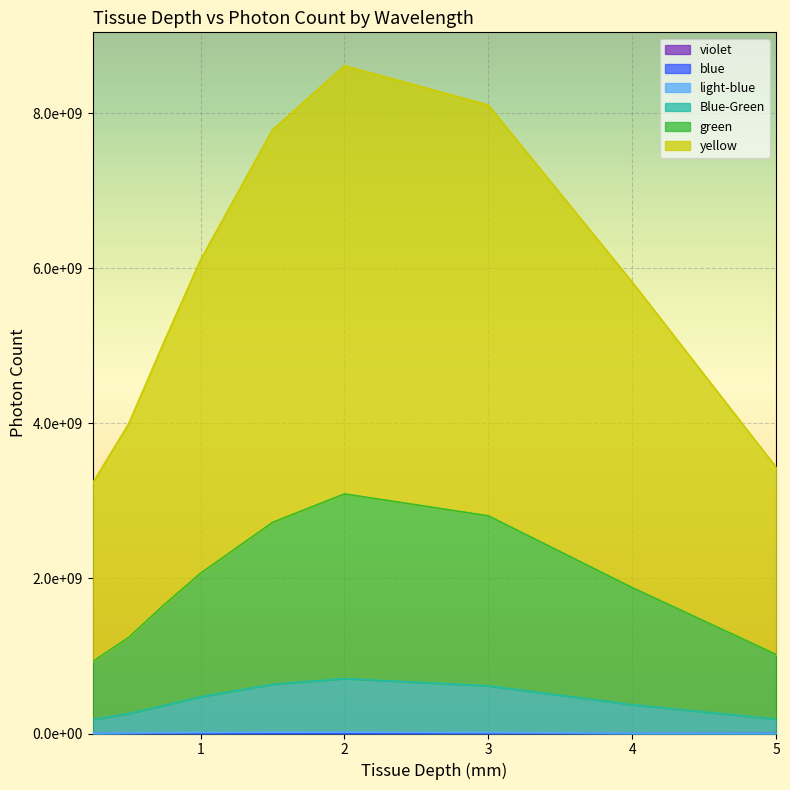

At which label does blue reach its minimum?

5.0